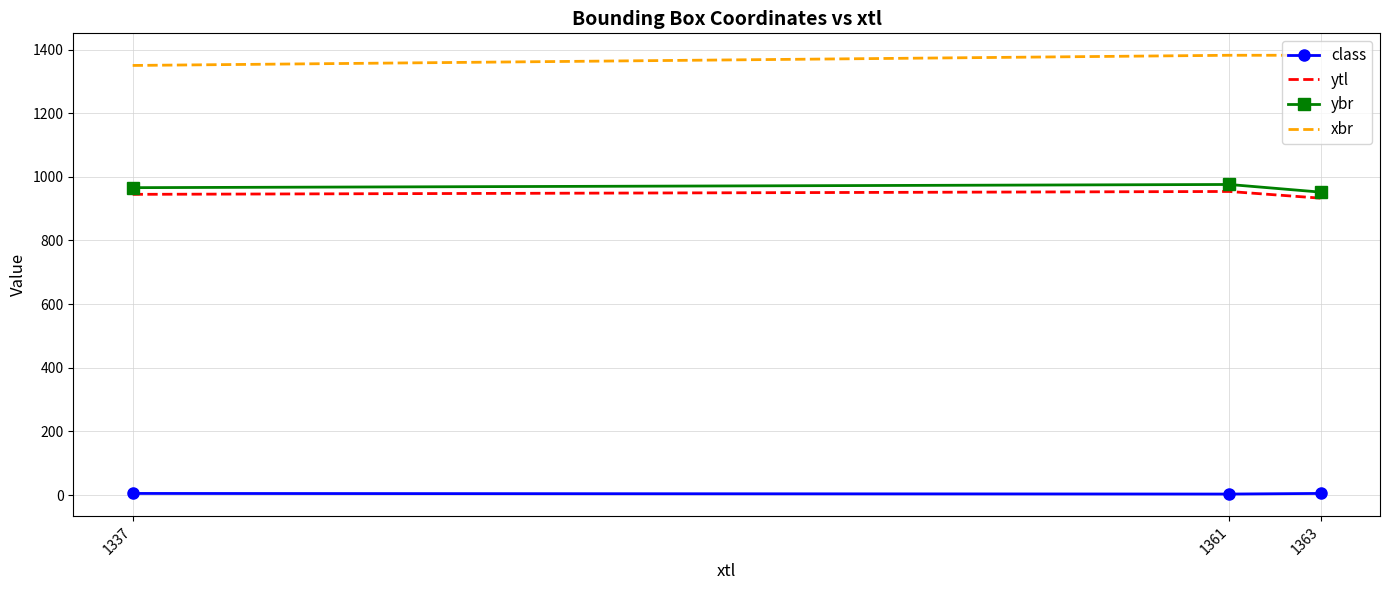

Which series has the largest total across all categories?

xbr